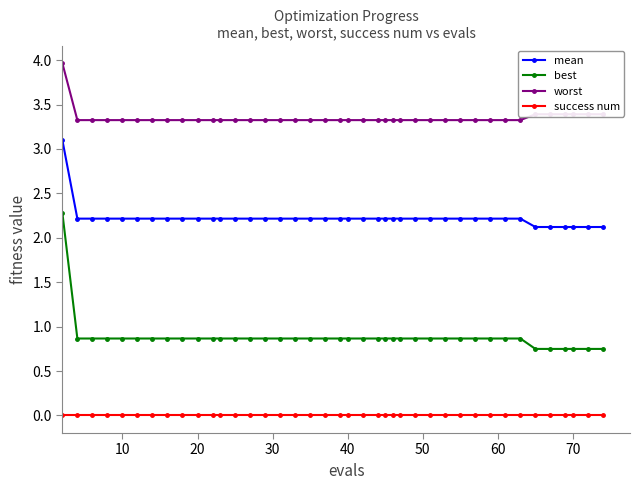

Which series has the largest total across all categories?

worst